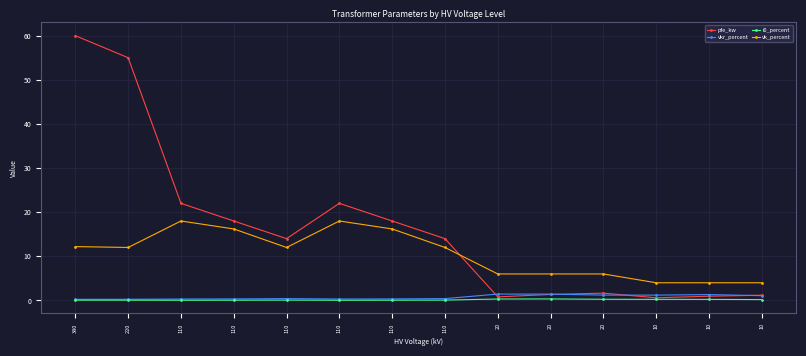

Reading left to right, what are all the values shown in this chart?

pfe_kw: 60.0	55.0	22.0	18.0	14.0	22.0	18.0	14.0	0.8	1.4	1.6	0.6	0.9	1.2
vkr_percent: 0.2	0.3	0.3	0.3	0.4	0.3	0.3	0.4	1.4	1.4	1.2	1.2	1.3	1.1
i0_percent: 0.1	0.1	0.0	0.1	0.1	0.0	0.1	0.1	0.3	0.3	0.3	0.2	0.2	0.2
vk_percent: 12.2	12.0	18.0	16.2	12.0	18.0	16.2	12.0	6.0	6.0	6.0	4.0	4.0	4.0